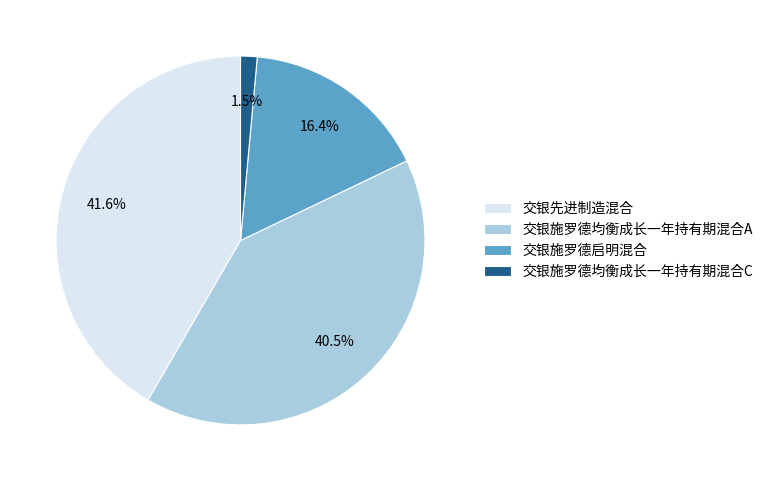

Is 交银先进制造混合 the majority of the pie?

No